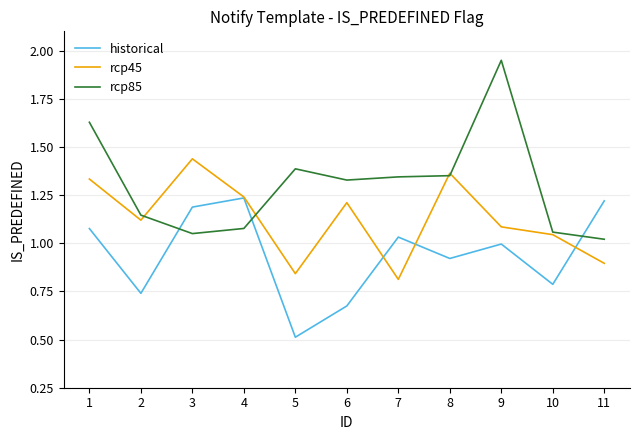

At which label does historical reach its peak?

4